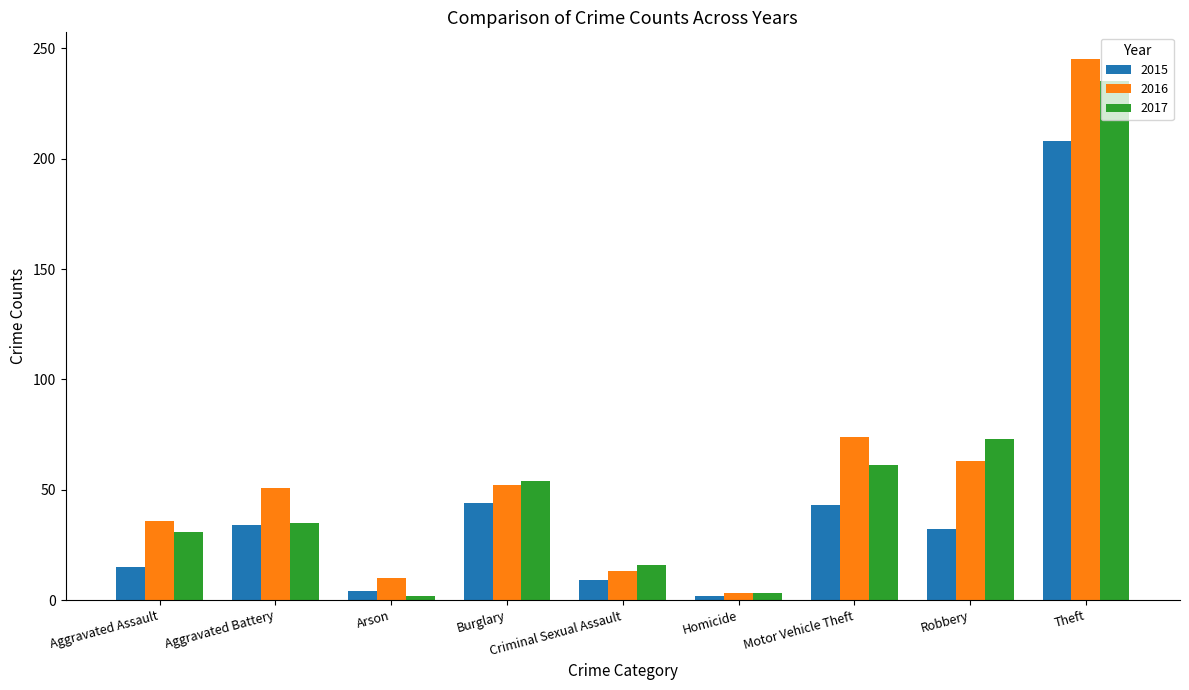

Is it true that 2015 equals 32 at Robbery?

True